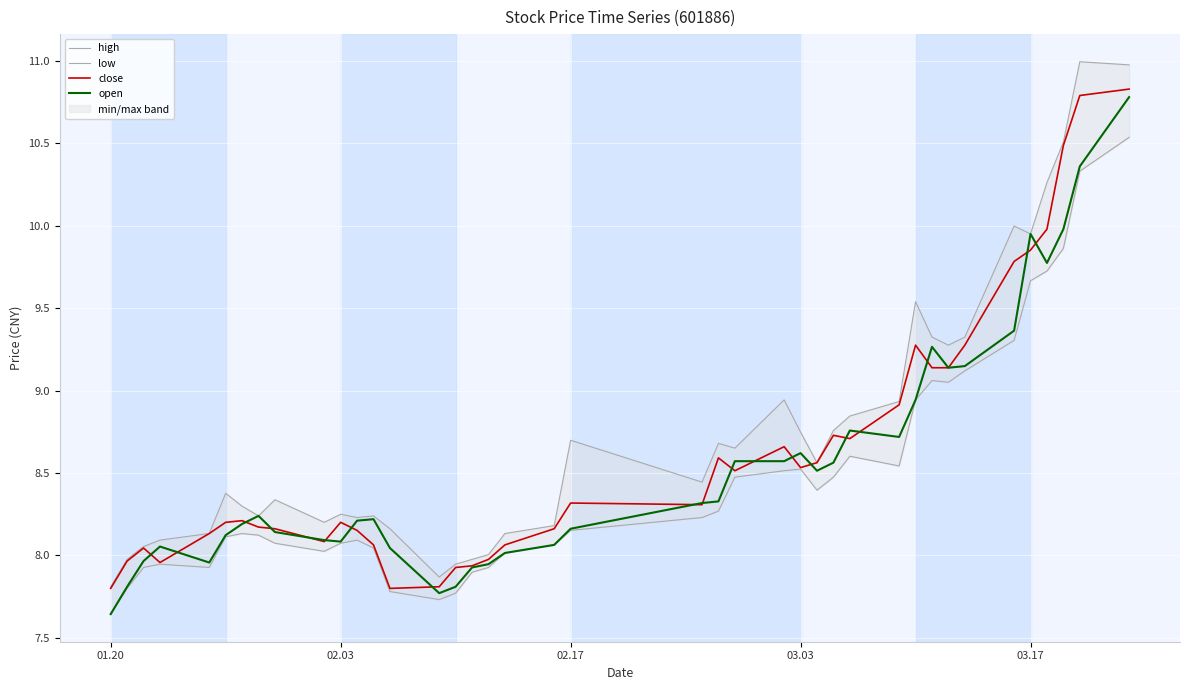

True or false: open and low intersect in this chart.

False